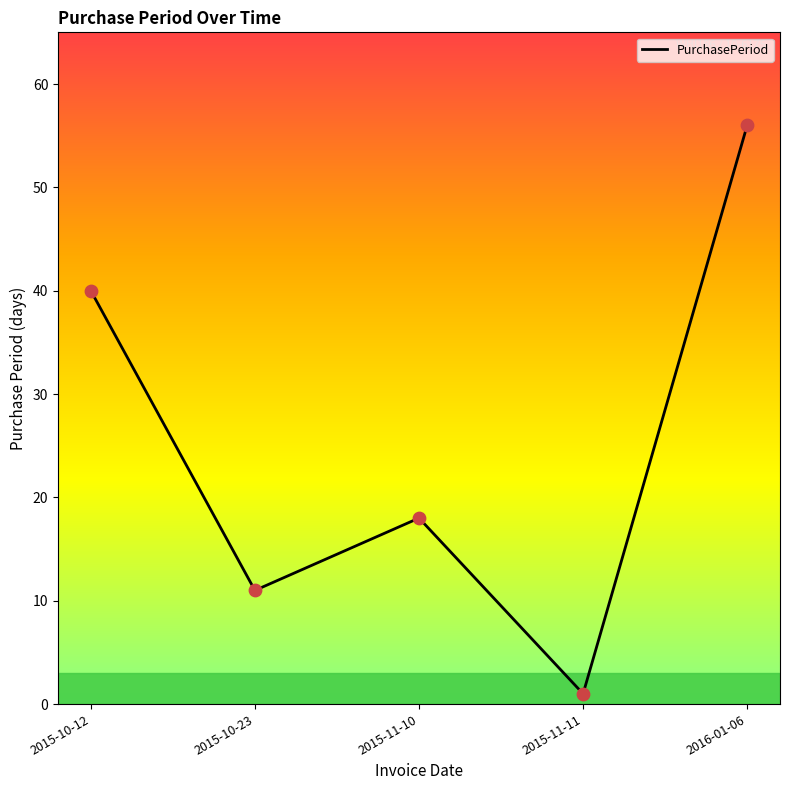

What is the ratio of the value at 2015-11-11 to the value at 2015-10-23?

0.1